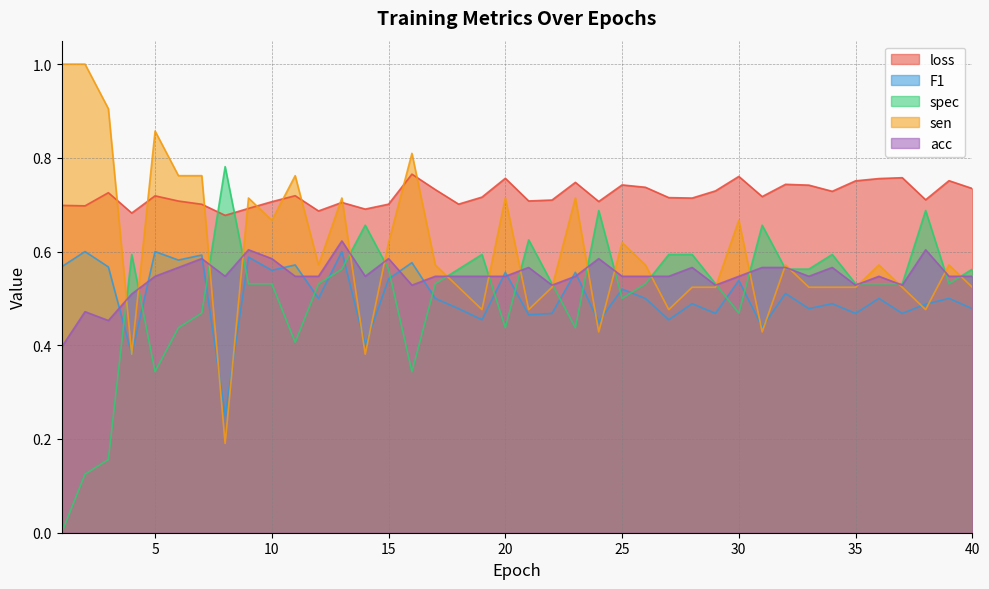

What are all the series names shown in the legend?

loss, F1, spec, sen, acc